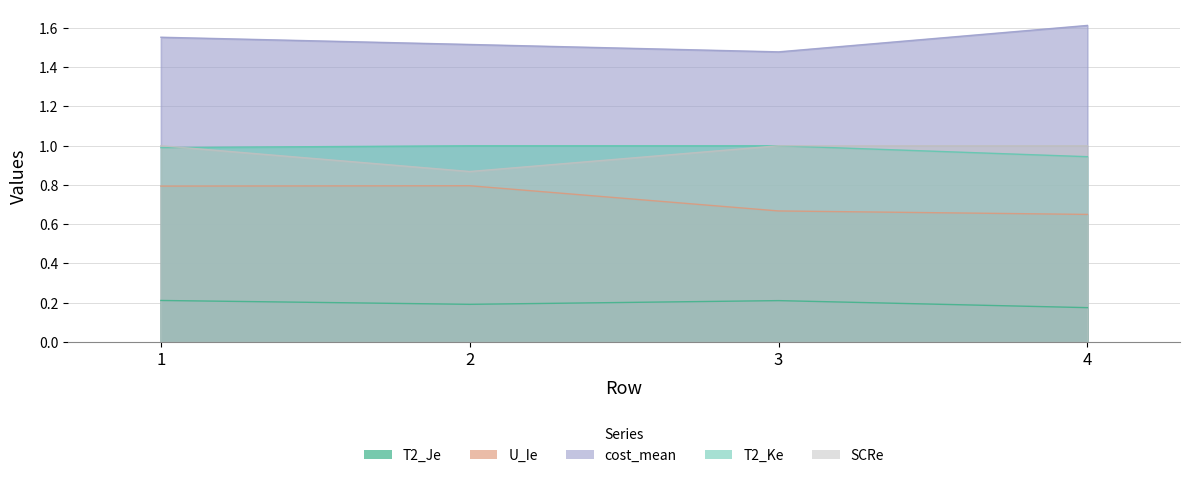

Reading right to left, list all the values displayed in this chart.

T2_Je: 4=0.2	3=0.2	2=0.2	1=0.2
U_Ie: 4=0.6	3=0.7	2=0.8	1=0.8
cost_mean: 4=1.6	3=1.5	2=1.5	1=1.6
T2_Ke: 4=0.9	3=1.0	2=1.0	1=1.0
SCRe: 4=1.0	3=1.0	2=0.9	1=1.0